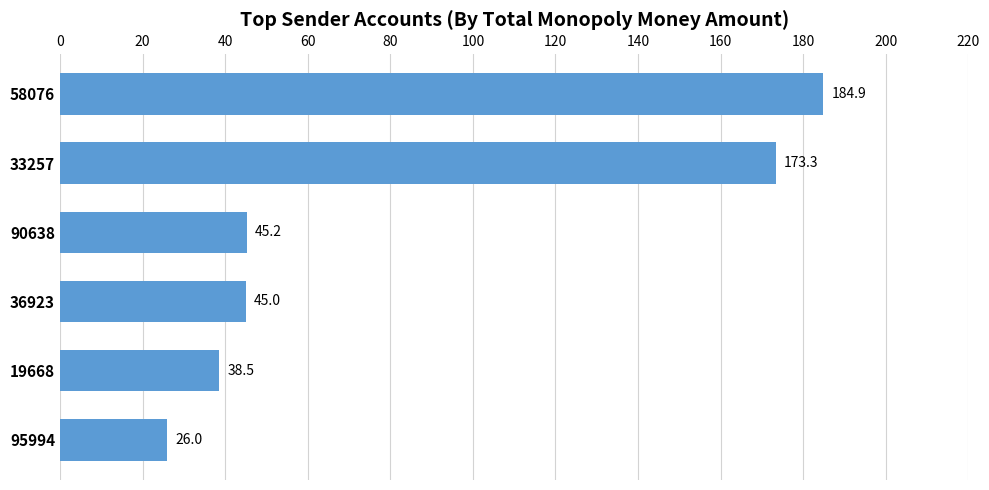

What is the label of the 2nd bar from the bottom?

19668